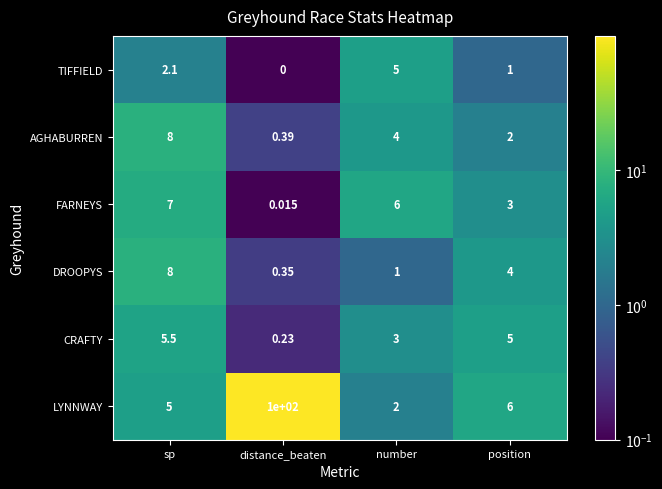

Rank the series at position from lowest to highest value.

TIFFIELD, AGHABURREN, FARNEYS, DROOPYS, CRAFTY, LYNNWAY